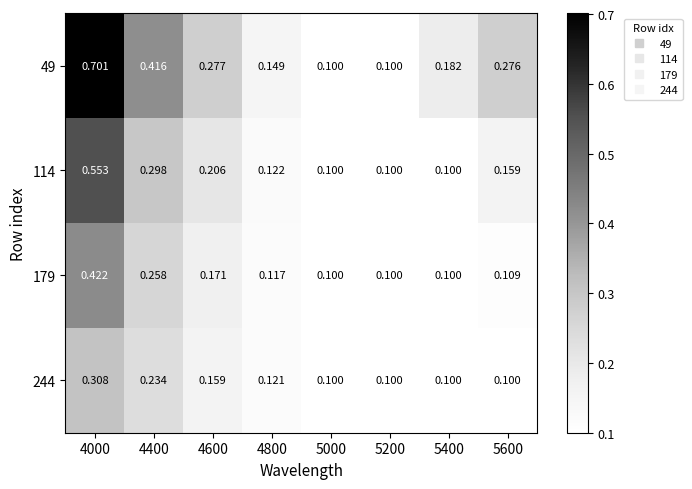

Count the number of data series in this chart.

4